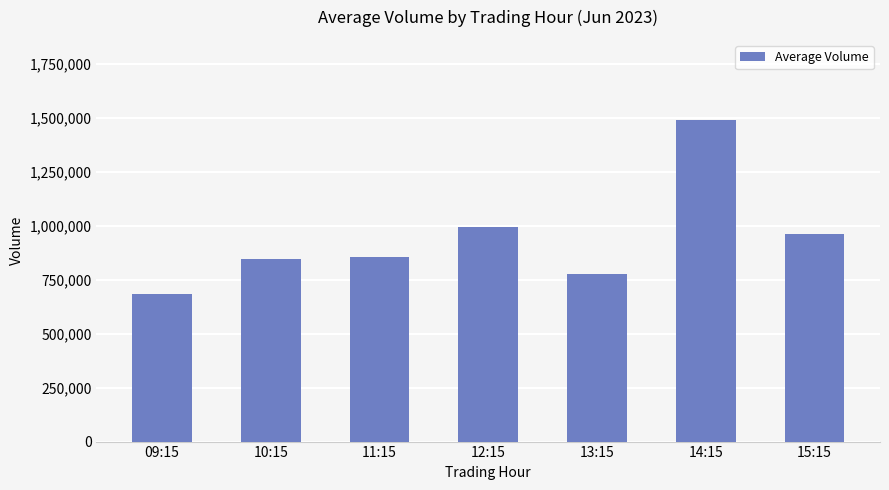

What is the approximate value at 15:15?

962192